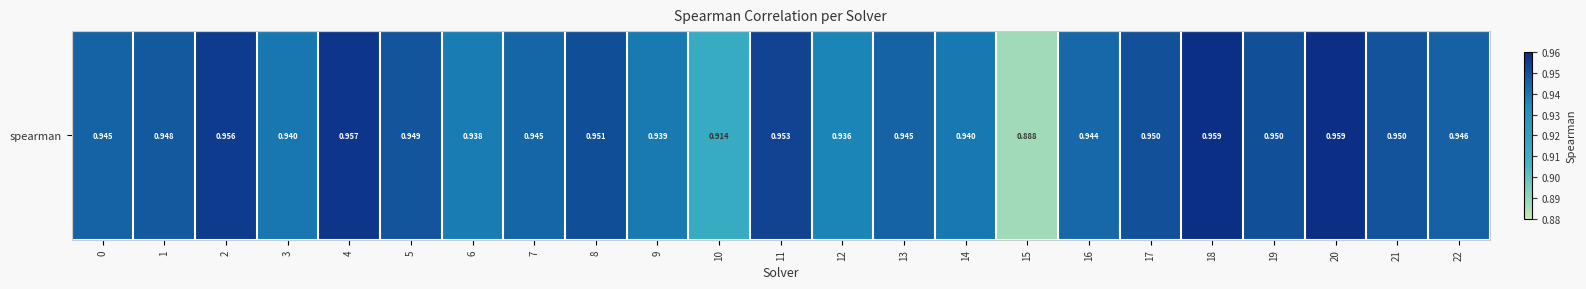

Reading left to right, transcribe all the data shown in this chart.

0.9	0.9	1.0	0.9	1.0	0.9	0.9	0.9	1.0	0.9	0.9	1.0	0.9	0.9	0.9	0.9	0.9	1.0	1.0	1.0	1.0	0.9	0.9